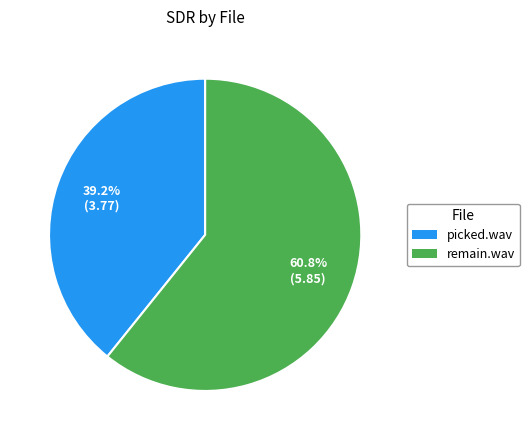

Combined, do picked.wav and remain.wav account for over 50%?

Yes